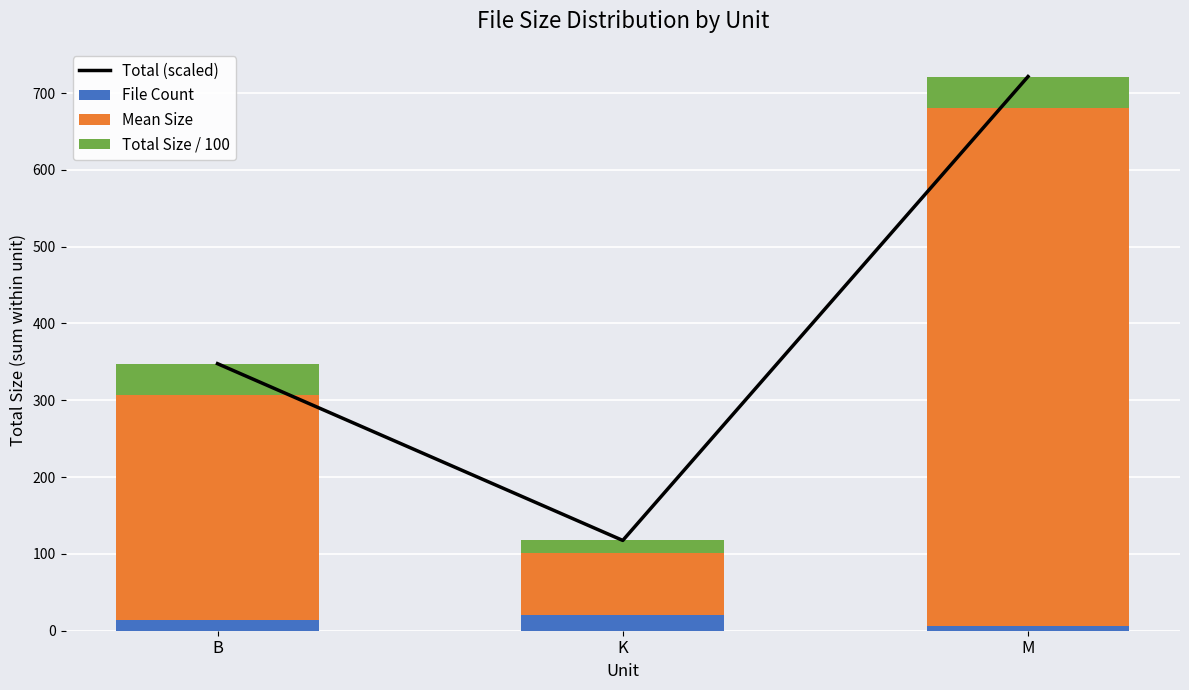

What position from the right is K?

2